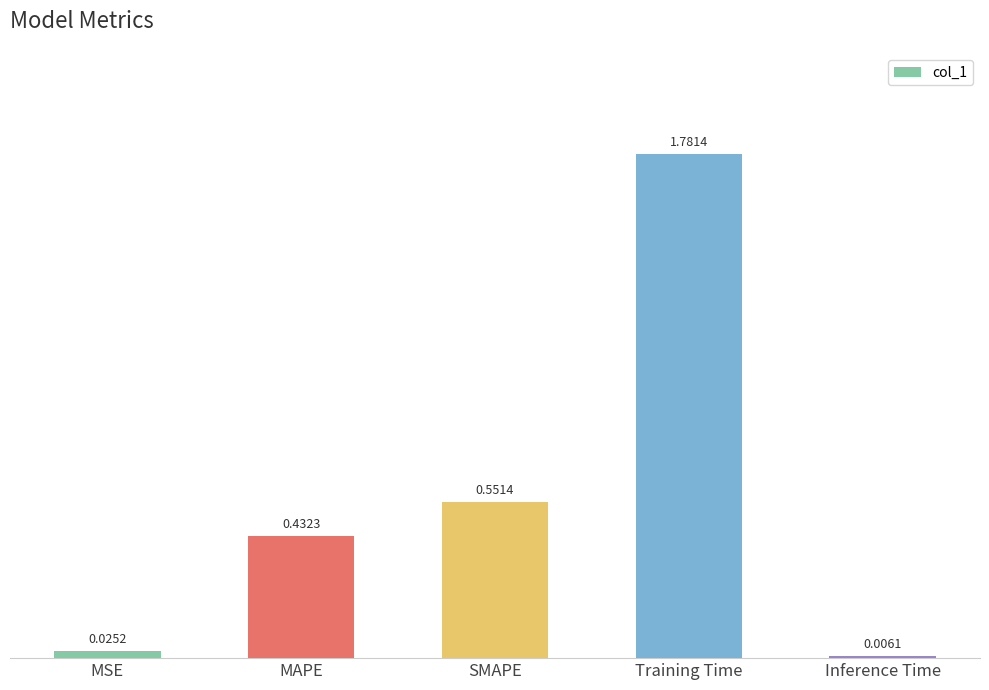

Which has a higher value, Training Time or Inference Time?

Training Time